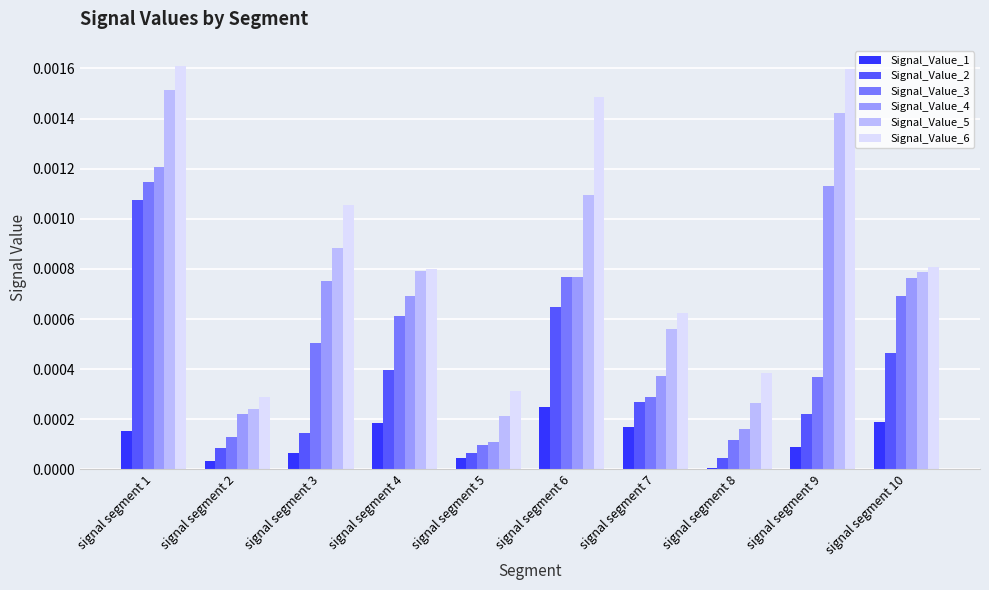

List the series in order of their overall mean, lowest first.

Signal_Value_1, Signal_Value_2, Signal_Value_3, Signal_Value_4, Signal_Value_5, Signal_Value_6